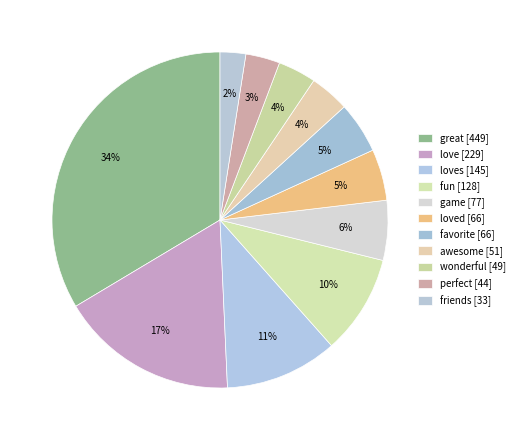

How many segments does this pie chart have?

11